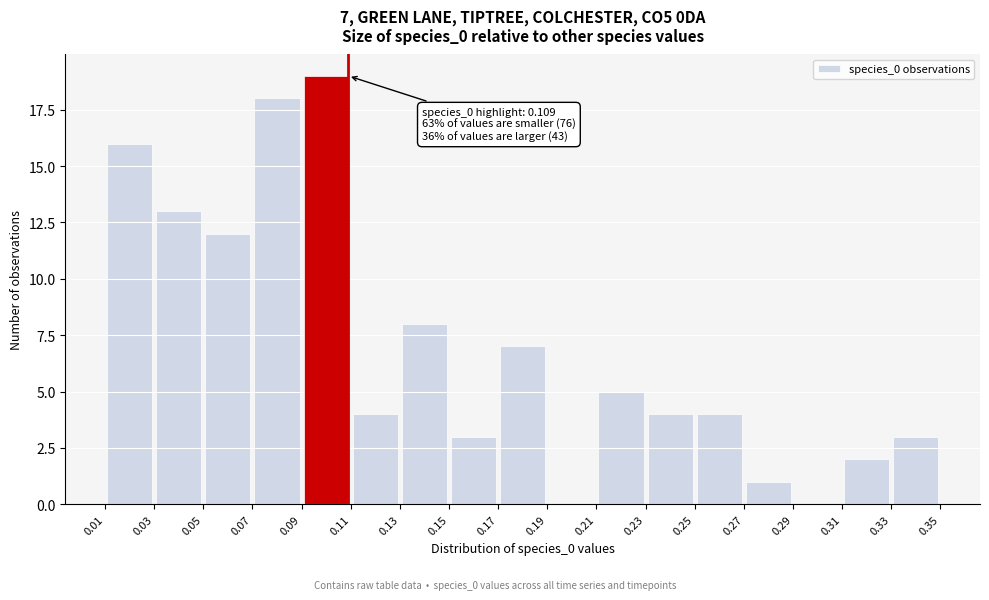

Which range on the x-axis has the tallest bar?

0.09 to 0.11